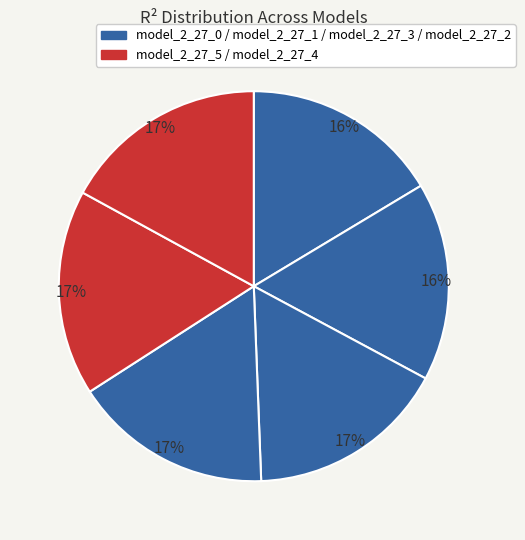

Does any single category account for the majority?

No